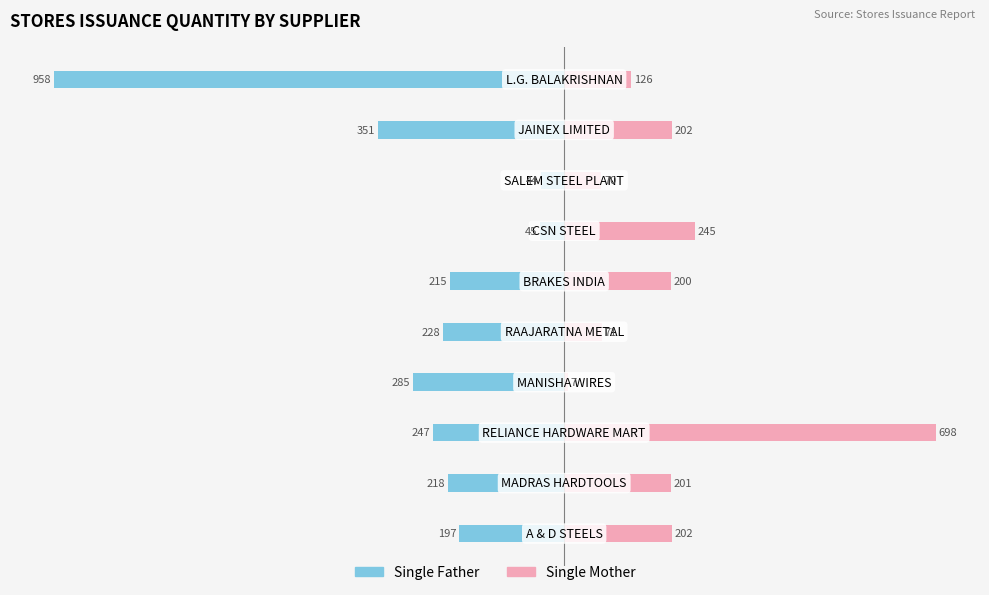

Which series has the widest spread of values?

Single Father